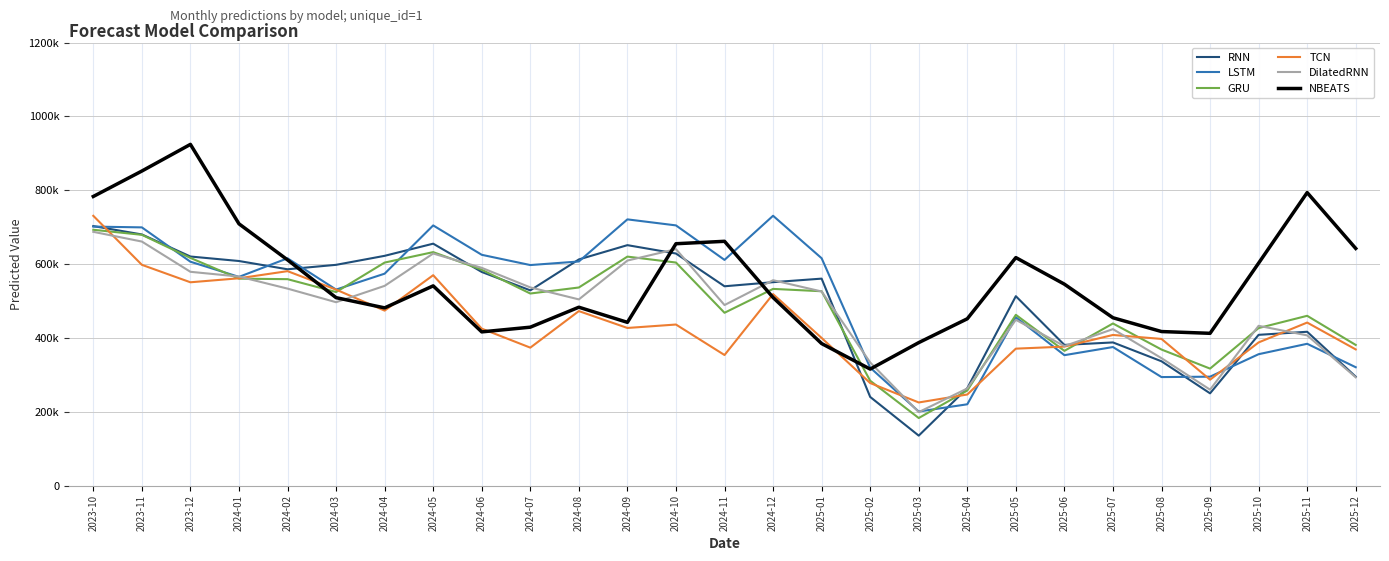

What is the value of the NBEATS point at the 2nd from the left?

852007.9